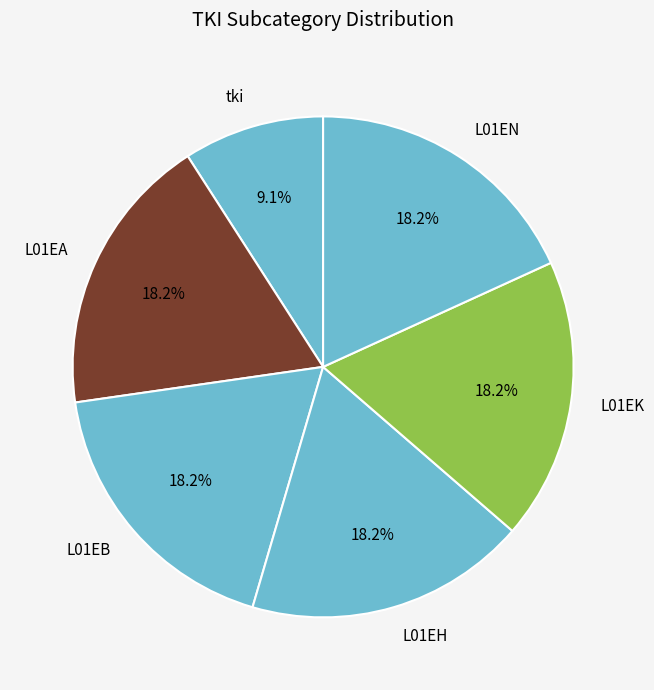

To the nearest percent, what portion does L01EB represent?

18%